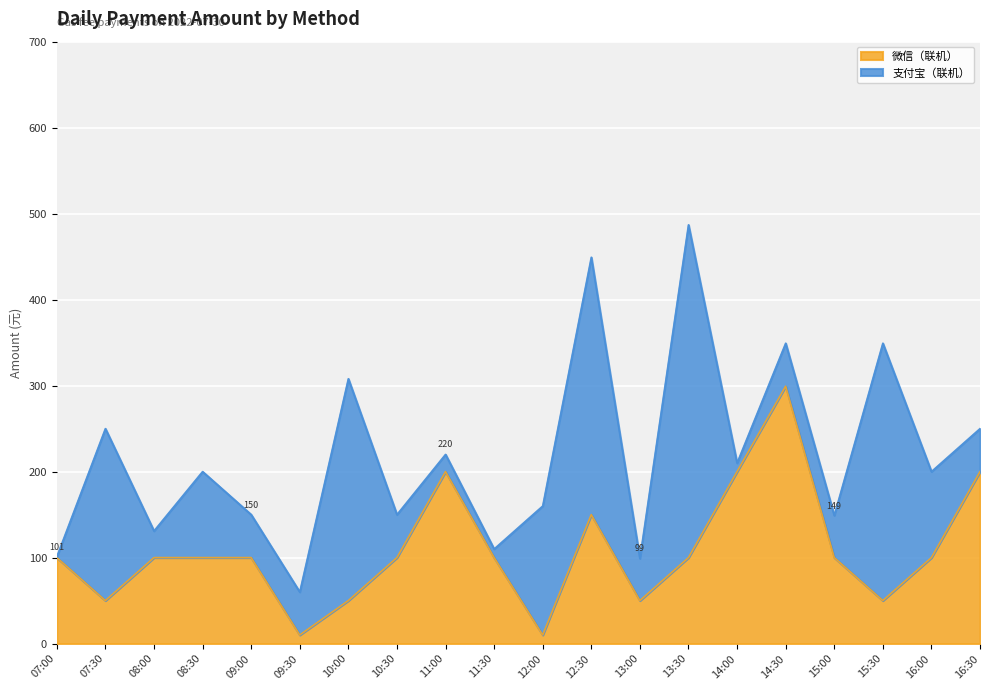

How many interior local valleys (lower than both neighbors) does the data have?

5